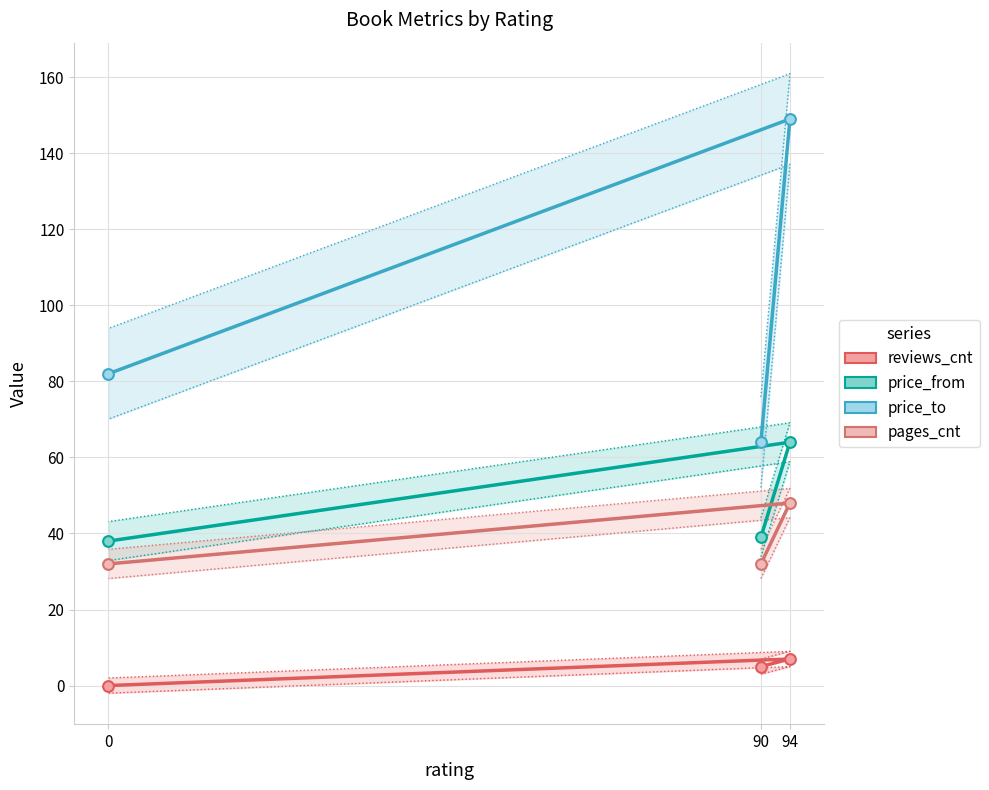

At how many categories does at least one series exceed 141?

1